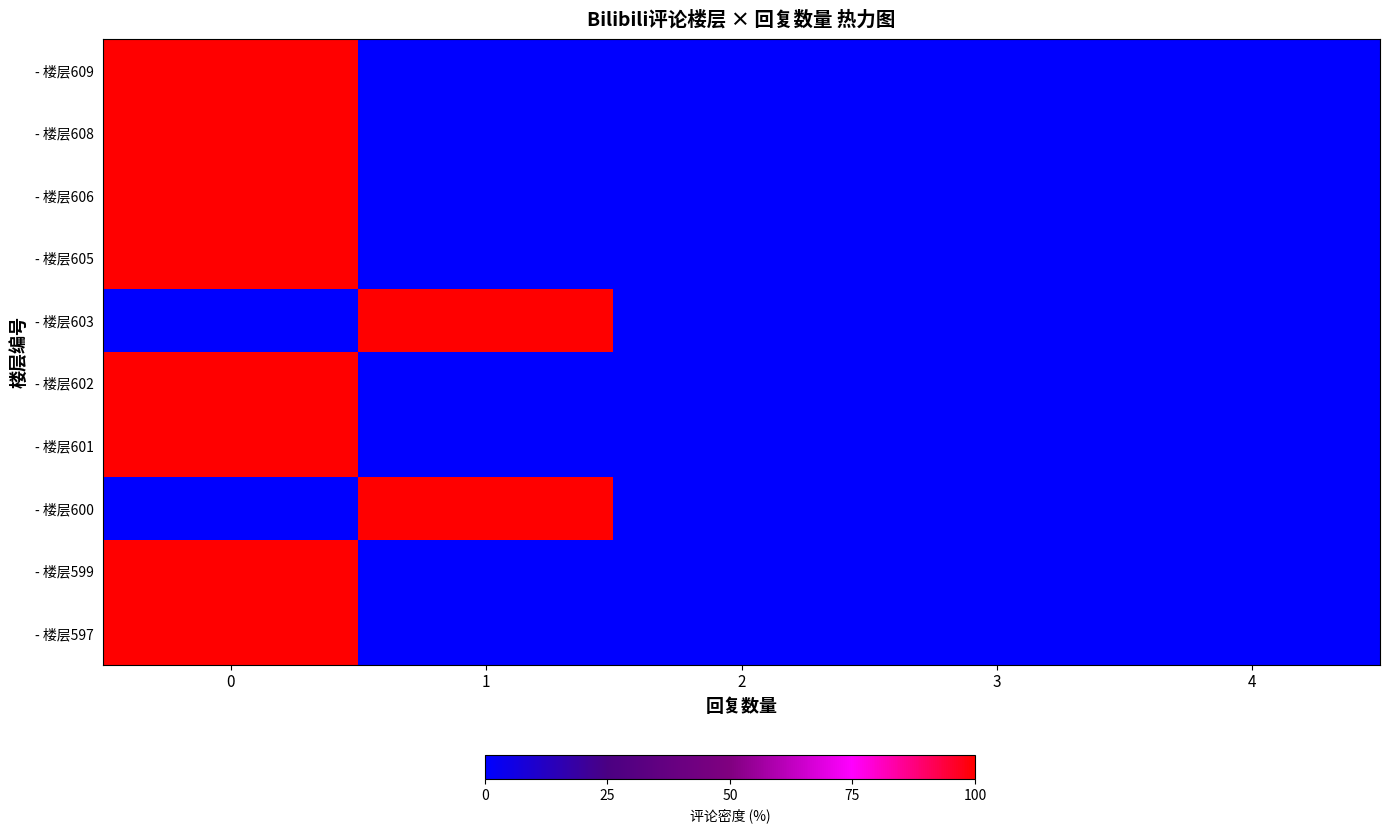

Reading right to left, what are all the values shown in this chart?

- 楼层609: 4=0	3=0	2=0	1=0	0=100
- 楼层608: 4=0	3=0	2=0	1=0	0=100
- 楼层606: 4=0	3=0	2=0	1=0	0=100
- 楼层605: 4=0	3=0	2=0	1=0	0=100
- 楼层603: 4=0	3=0	2=0	1=100	0=0
- 楼层602: 4=0	3=0	2=0	1=0	0=100
- 楼层601: 4=0	3=0	2=0	1=0	0=100
- 楼层600: 4=0	3=0	2=0	1=100	0=0
- 楼层599: 4=0	3=0	2=0	1=0	0=100
- 楼层597: 4=0	3=0	2=0	1=0	0=100